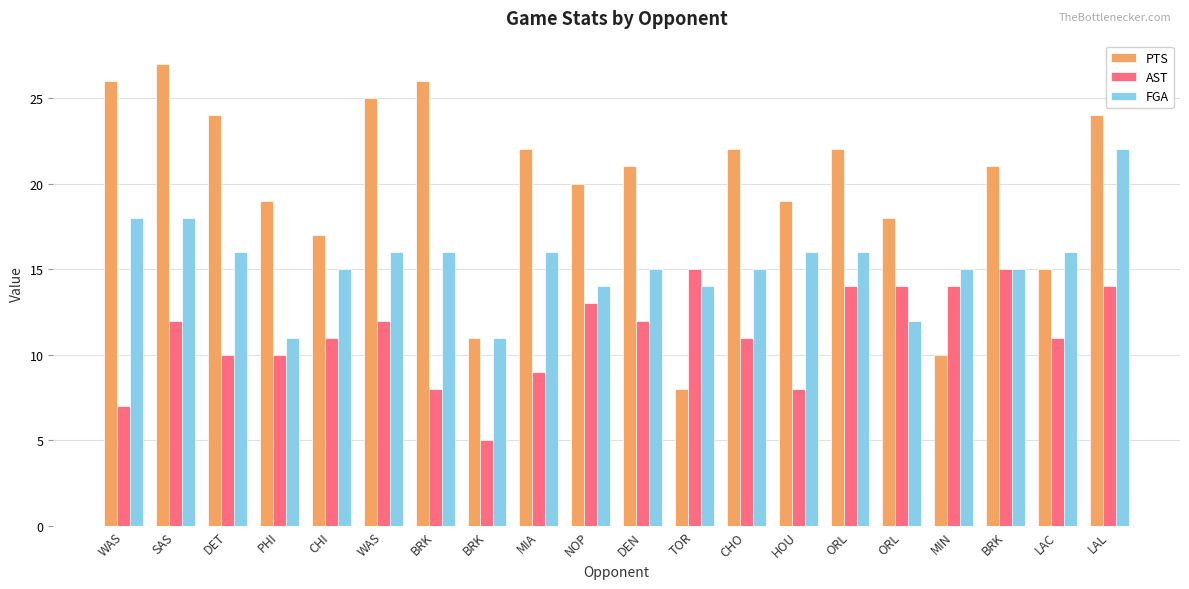

What is the approximate value of AST at CHI?

11